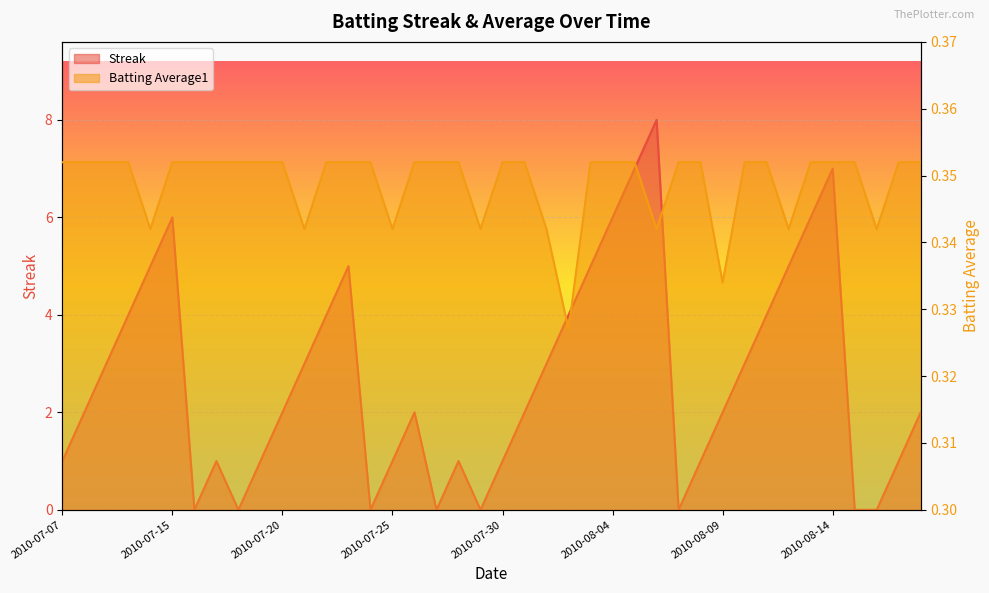

Which category has the highest value across all series?

2010-08-06